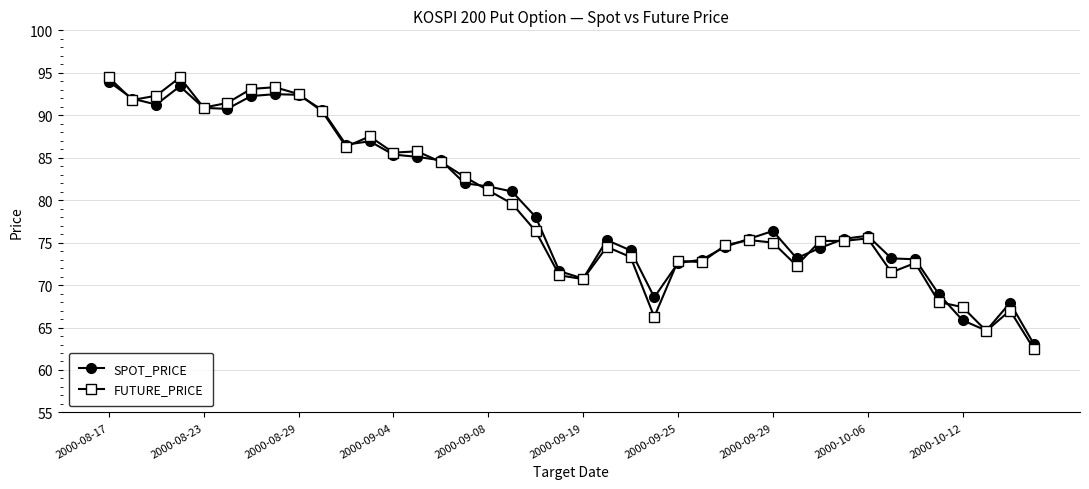

What is the value of the SPOT_PRICE point at the 34th from the left?

73.1